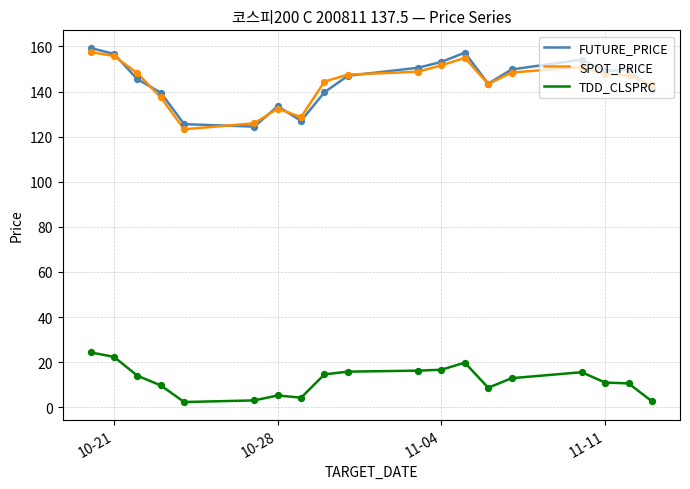

What are all the series names shown in the legend?

FUTURE_PRICE, SPOT_PRICE, TDD_CLSPRC